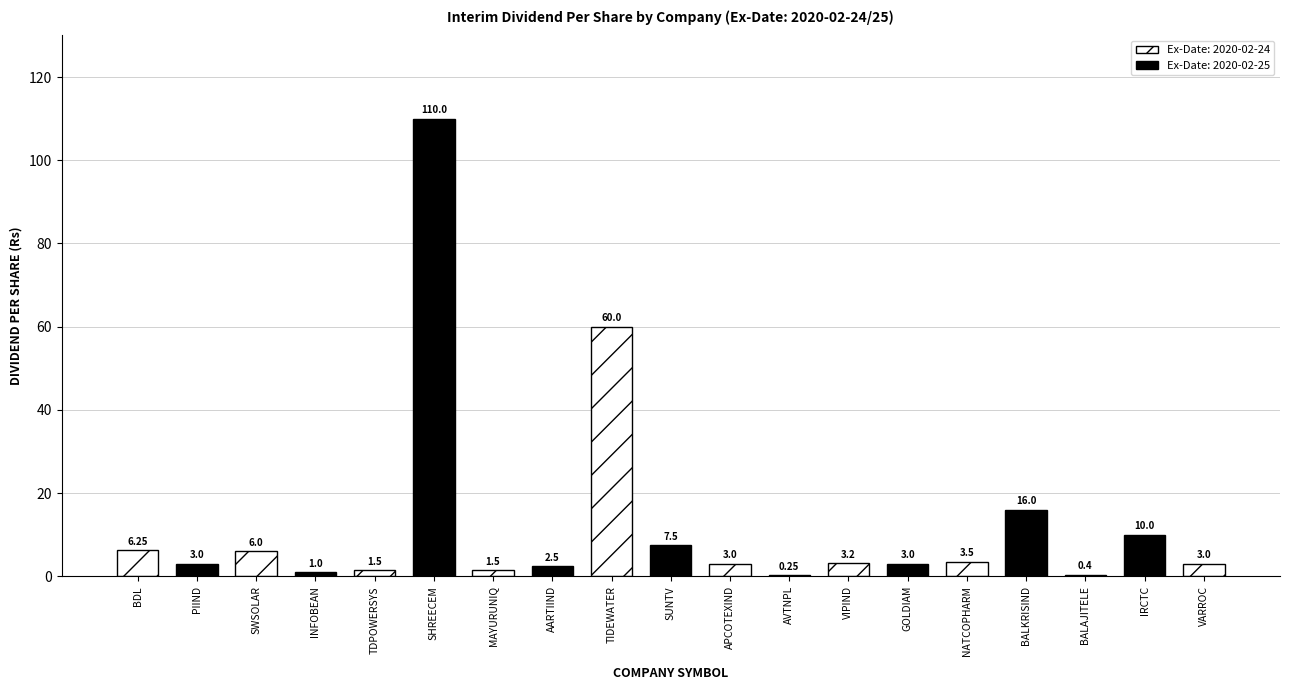

What is the smallest value displayed?

0.2